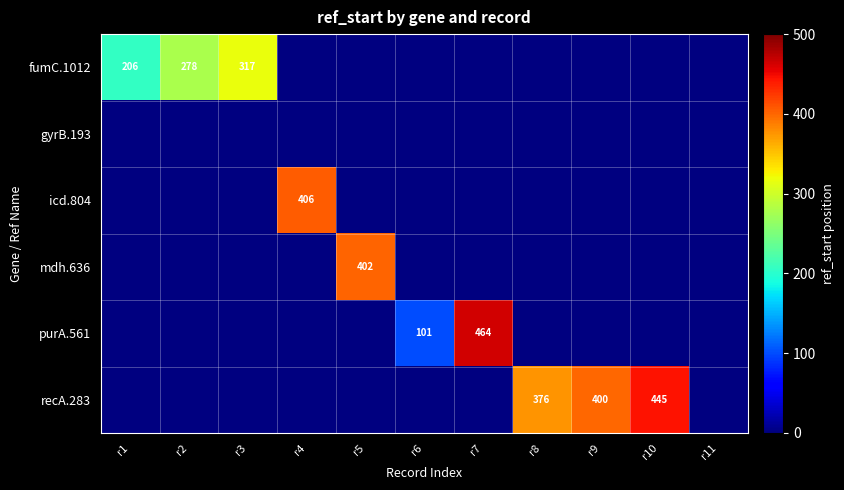

The value of fumC.1012 at r1 is 206. True or false?

True